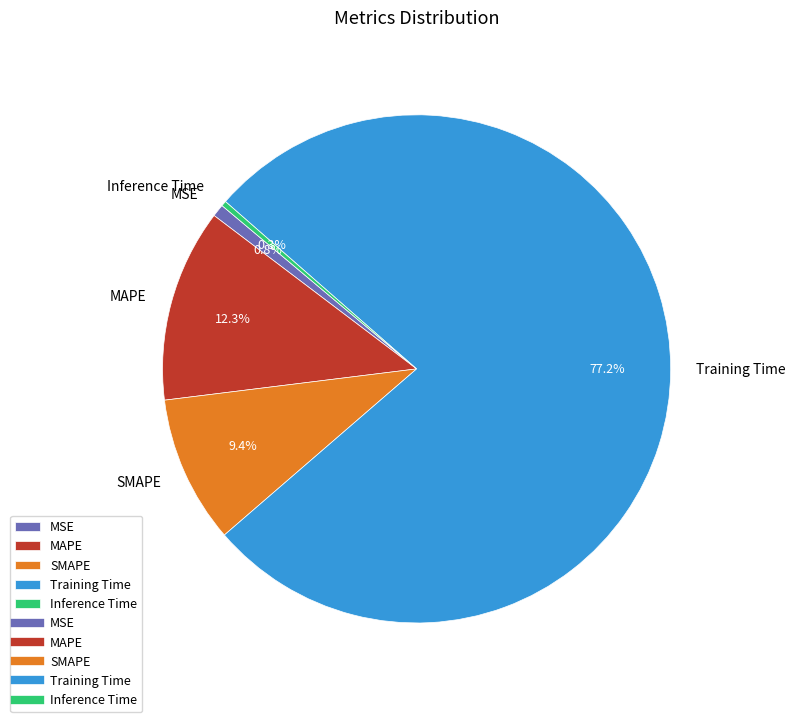

To the nearest percent, what is the combined percentage of Inference Time and Training Time?

78%